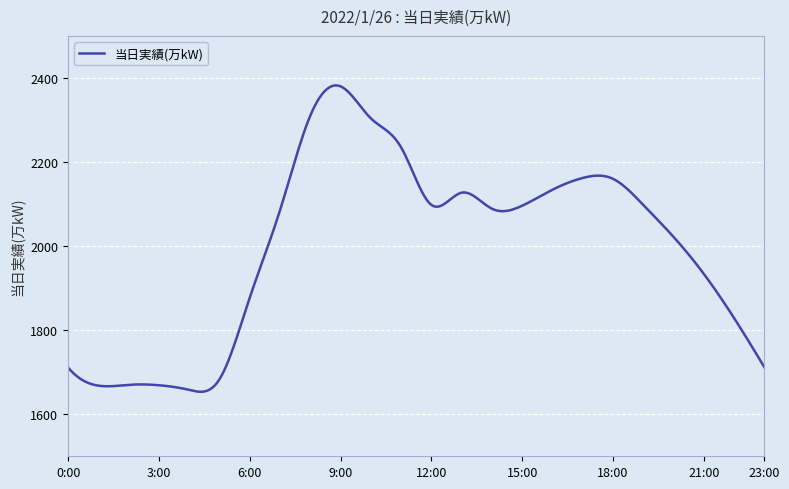

What is the smallest value displayed?

1653.4